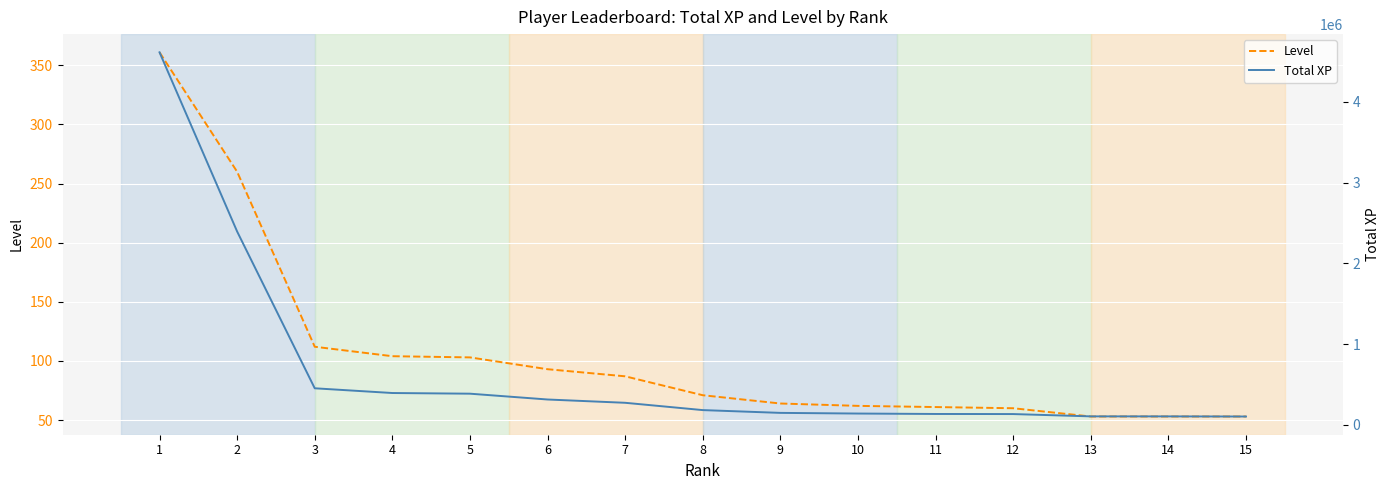

How many lines are shown in the chart?

2